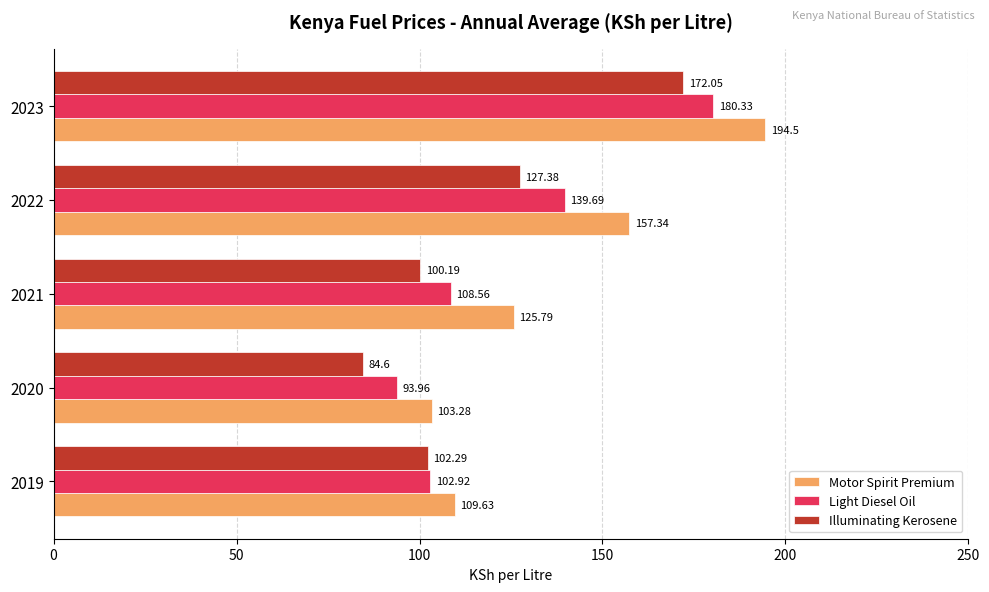

What is the maximum value for Illuminating Kerosene?

172.1